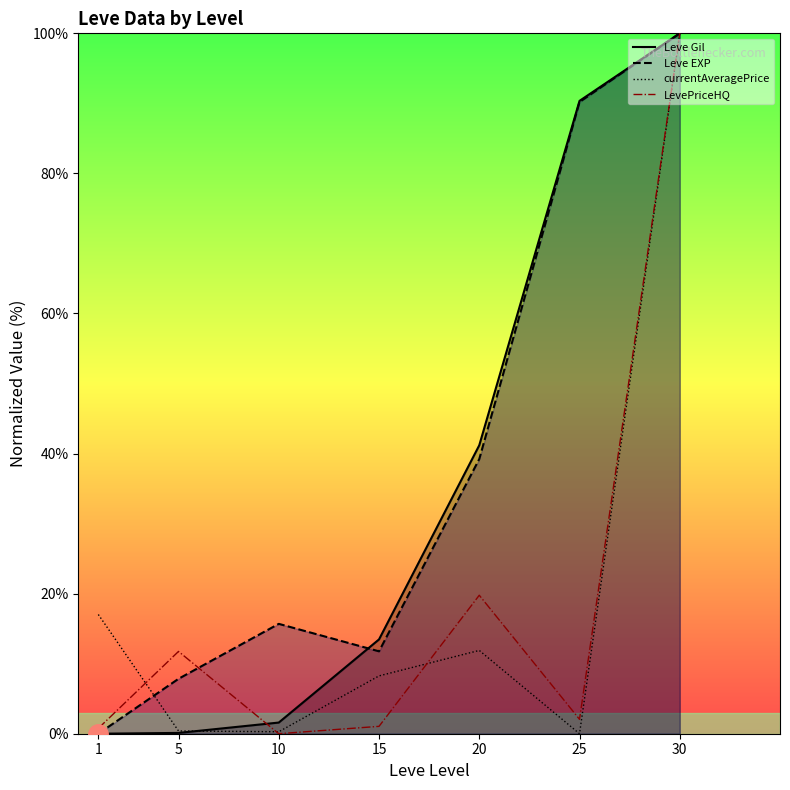

Which has a higher value, 25 or 10?

25